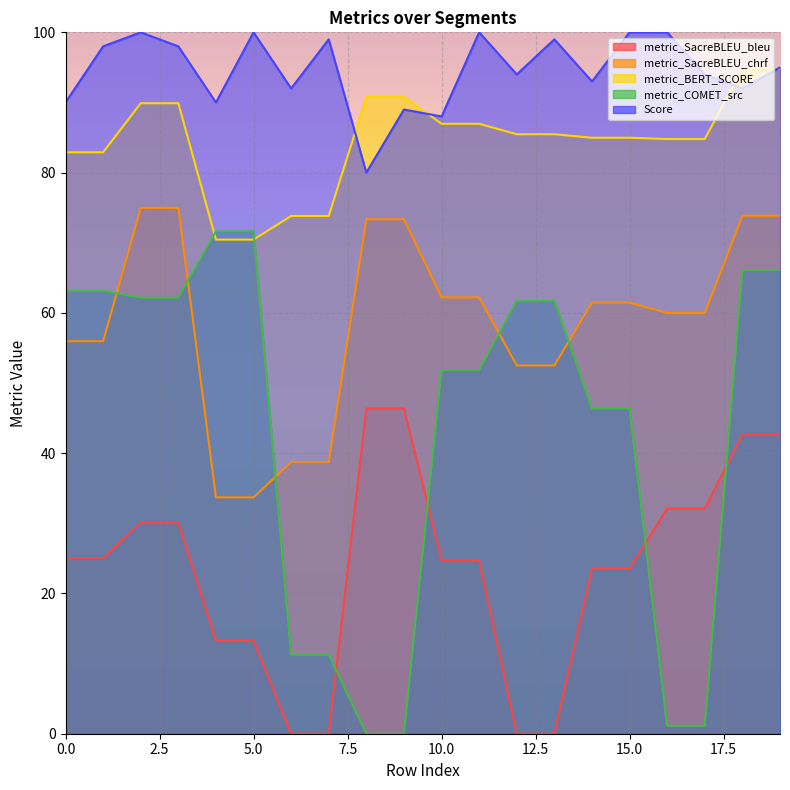

Reading left to right, extract all data points from this chart.

metric_SacreBLEU_bleu: 0=25.0	1=25.0	2=30.1	3=30.1	4=13.3	5=13.3	6=0.0	7=0.0	8=46.4	9=46.4	10=24.7	11=24.7	12=0.0	13=0.0	14=23.5	15=23.5	16=32.1	17=32.1	18=42.6	19=42.6
metric_SacreBLEU_chrf: 0=56.0	1=56.0	2=75.0	3=75.0	4=33.7	5=33.7	6=38.7	7=38.7	8=73.4	9=73.4	10=62.2	11=62.2	12=52.5	13=52.5	14=61.5	15=61.5	16=60.0	17=60.0	18=73.9	19=73.9
metric_BERT_SCORE: 0=82.9	1=82.9	2=89.9	3=89.9	4=70.5	5=70.5	6=73.8	7=73.8	8=90.8	9=90.8	10=87.0	11=87.0	12=85.5	13=85.5	14=85.0	15=85.0	16=84.8	17=84.8	18=94.8	19=94.8
metric_COMET_src: 0=63.1	1=63.1	2=62.2	3=62.2	4=71.6	5=71.6	6=11.3	7=11.3	8=0.0	9=0.0	10=51.8	11=51.8	12=61.7	13=61.7	14=46.4	15=46.4	16=1.1	17=1.1	18=66.1	19=66.1
Score: 0=90.0	1=98.0	2=100.0	3=98.0	4=90.0	5=100.0	6=92.0	7=99.0	8=80.0	9=89.0	10=88.0	11=100.0	12=94.0	13=99.0	14=93.0	15=100.0	16=100.0	17=94.0	18=92.0	19=95.0